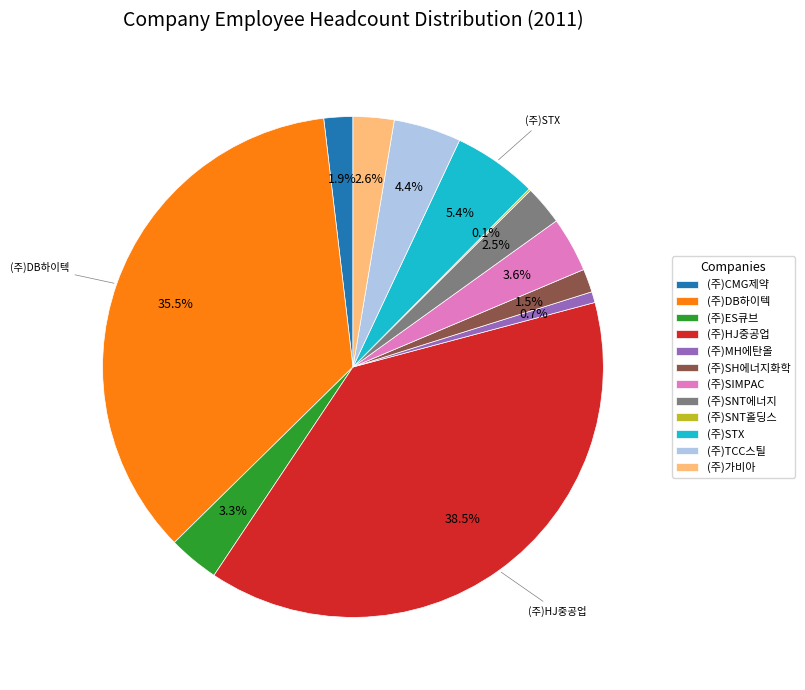

To the nearest percent, what is the average slice percentage?

8%